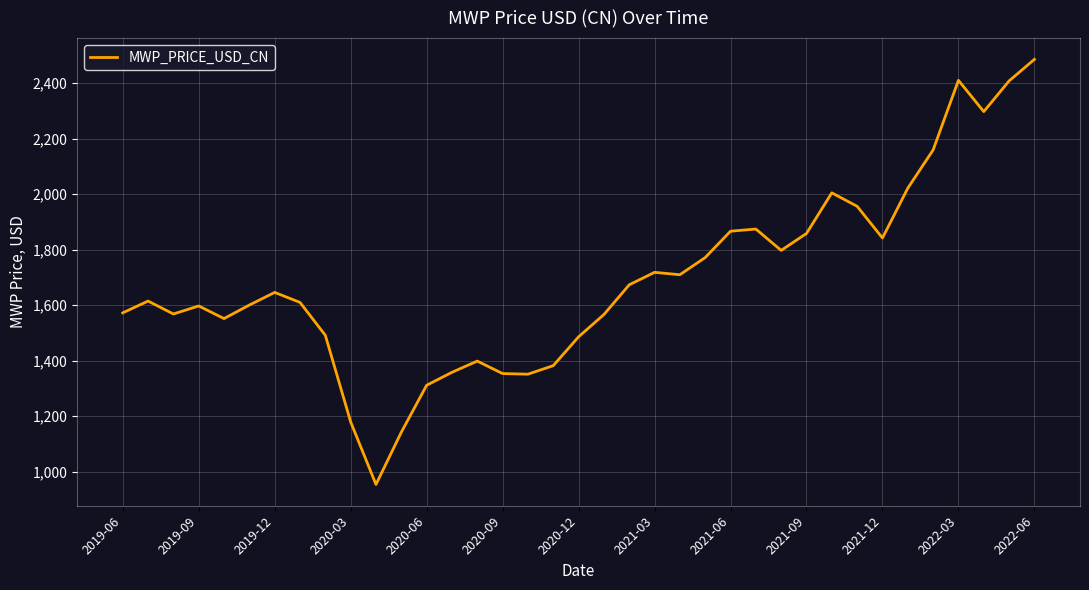

Is this an area chart (filled region under the line)?

No